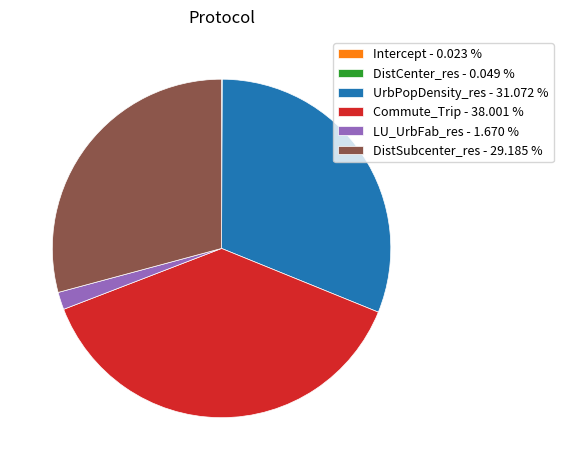

Is UrbPopDensity_res - 31.072 % the majority of the pie?

No